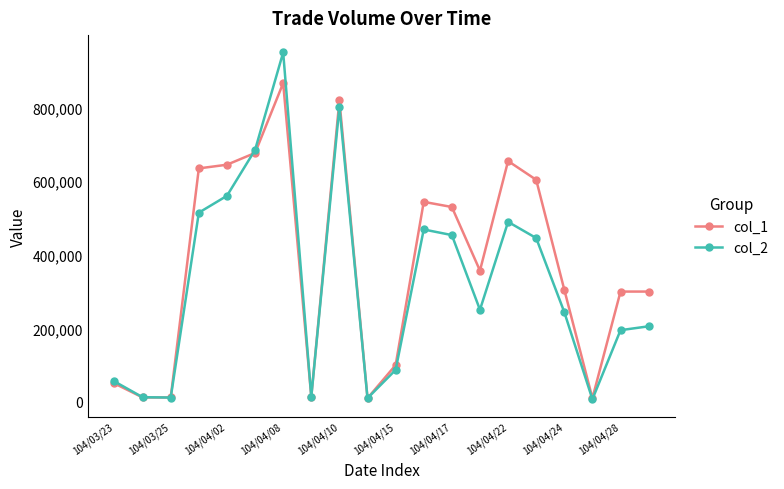

List the series in order of their overall mean, lowest first.

col_2, col_1